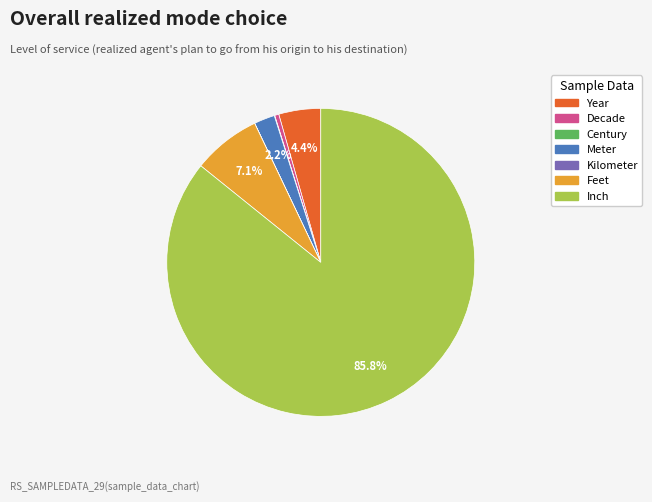

Which category has the biggest portion of the pie?

Inch